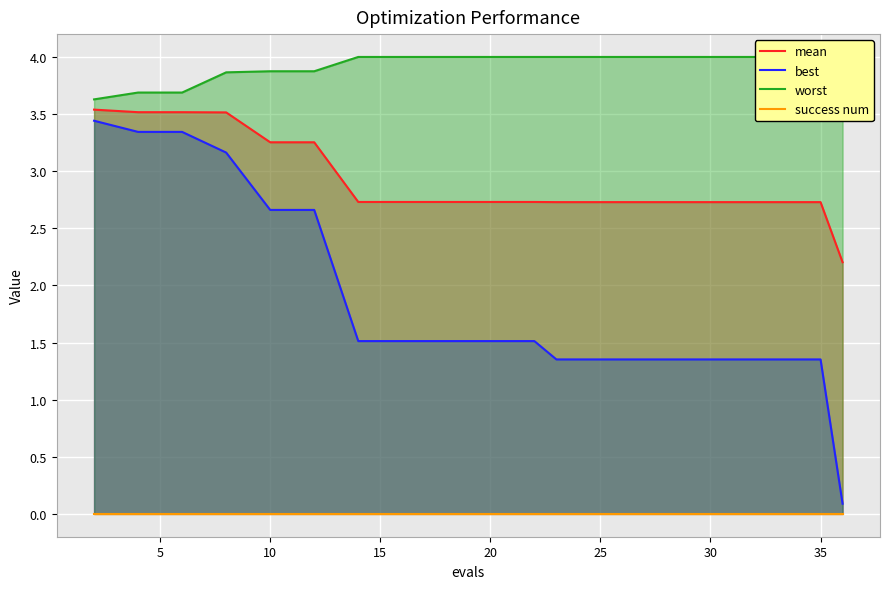

What is the average value of the mean series?

2.9